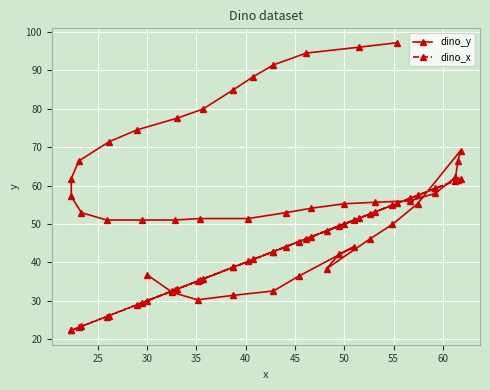

What is the difference between the maximum and minimum values in the dino_x series?

39.5